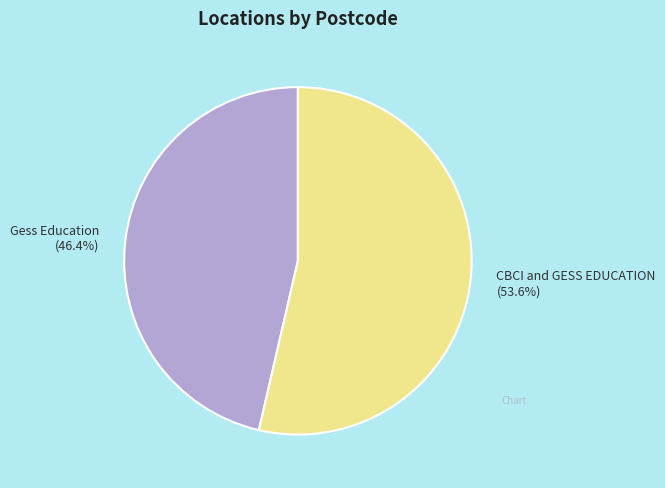

To the nearest percent, what portion does Gess Education represent?

46%